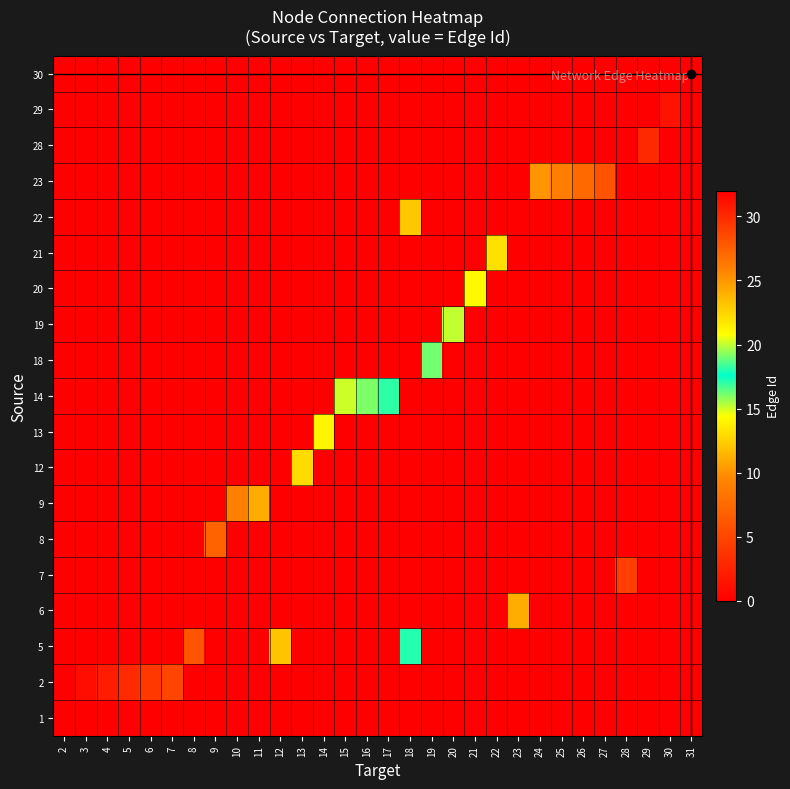

What is the total value across all series at 20?

2